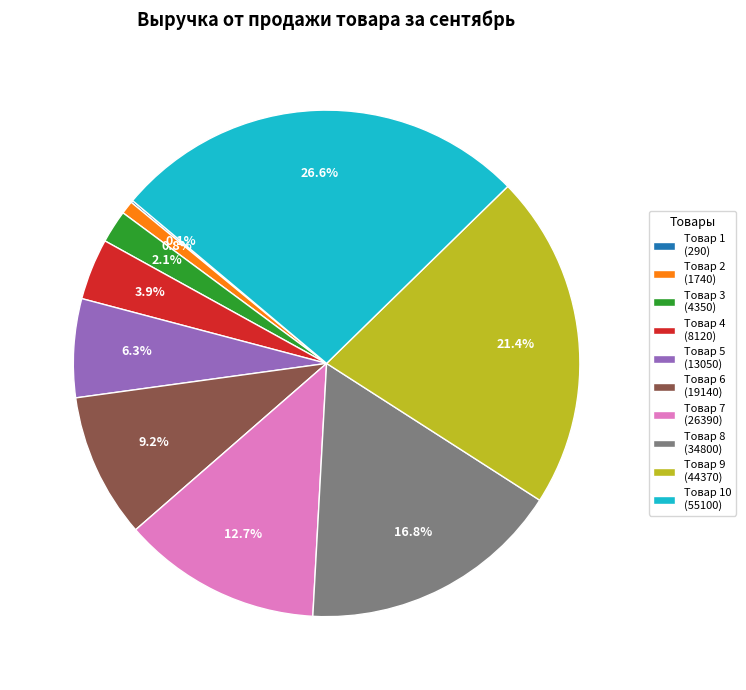

Which has a higher value, Товар 7 (26390) or Товар 9 (44370)?

Товар 9 (44370)